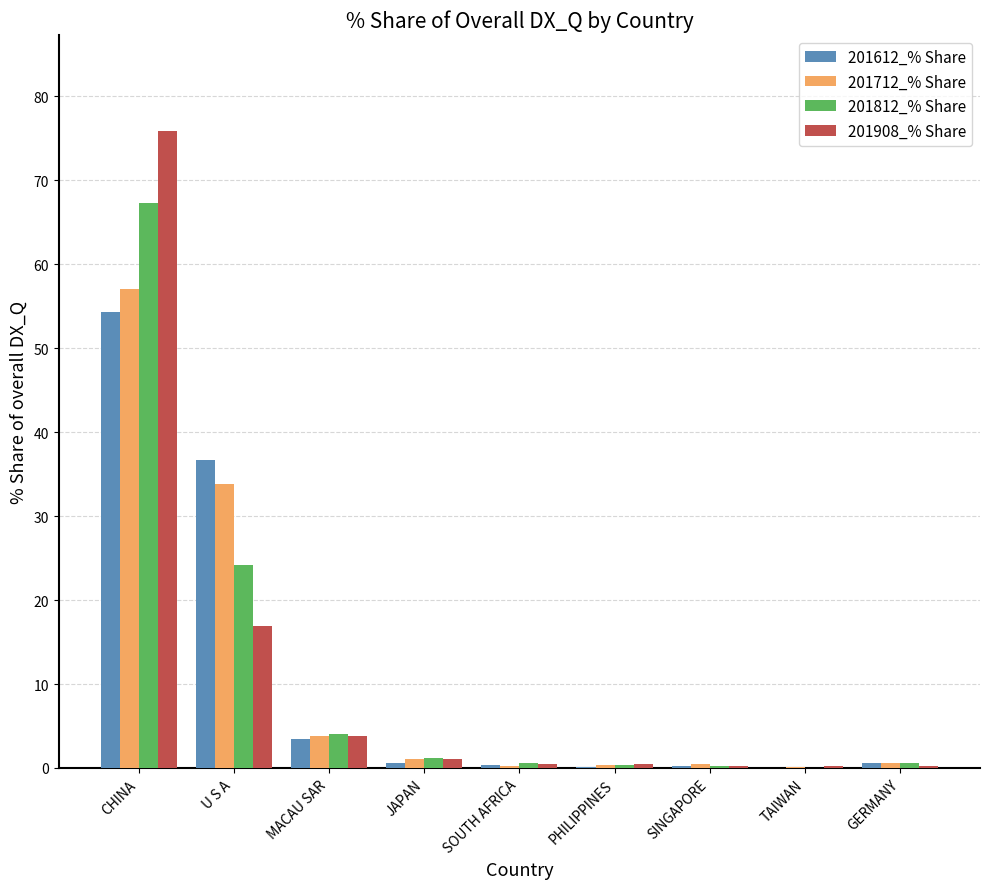

At which category is the sum across all series the highest?

CHINA